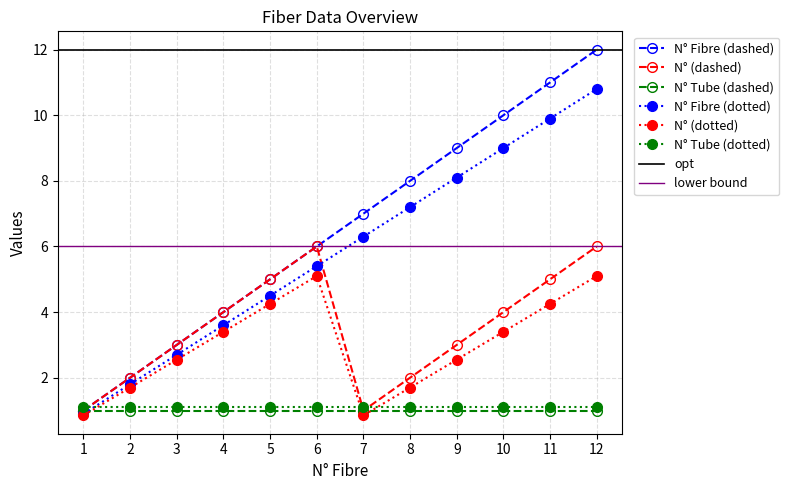

The value of N° Fibre at 9 is 14.8. True or false?

False